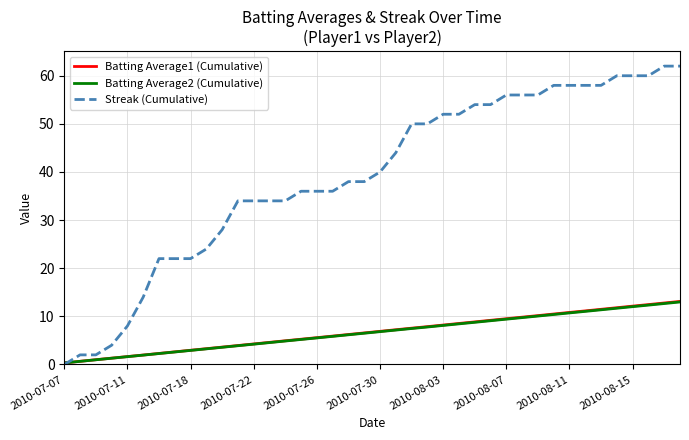

How many lines are shown in the chart?

3